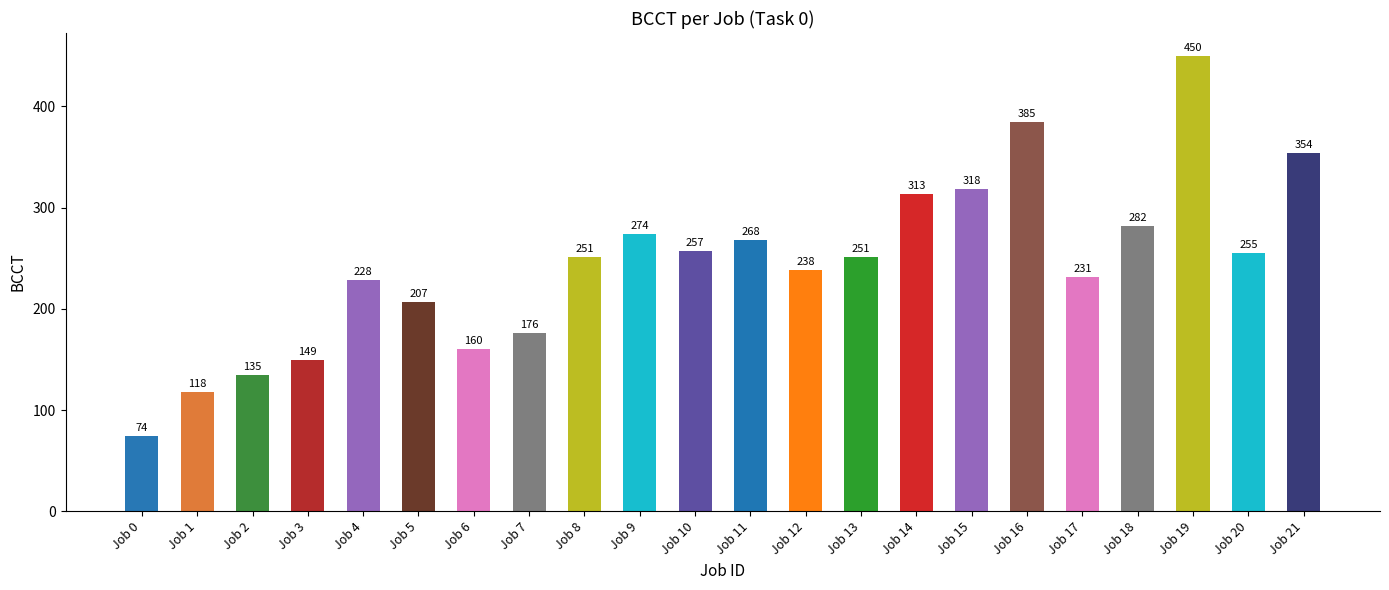

Which has a higher value, Job 10 or Job 17?

Job 10